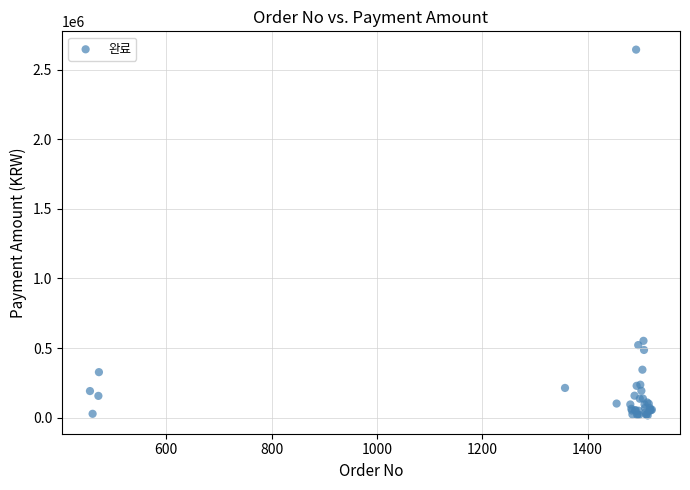

What Y value in the scatter plot is closest to 1330450?

551600